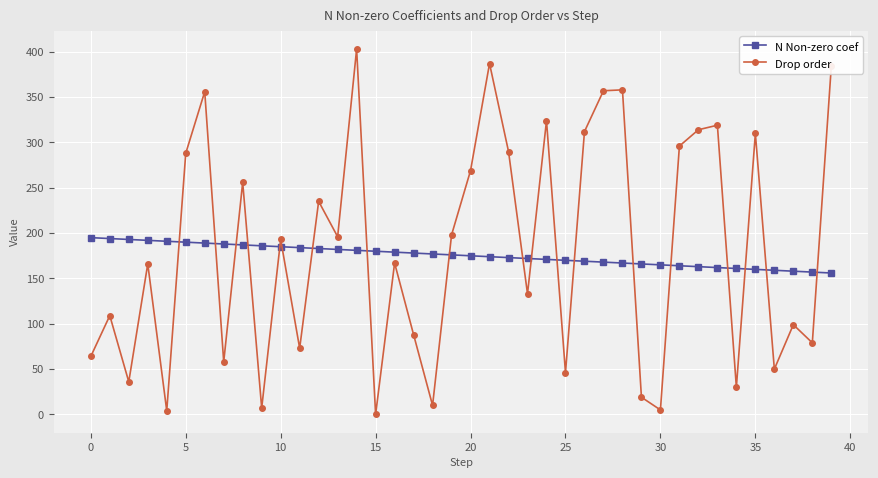

Which series has the largest range (max minus min)?

Drop order